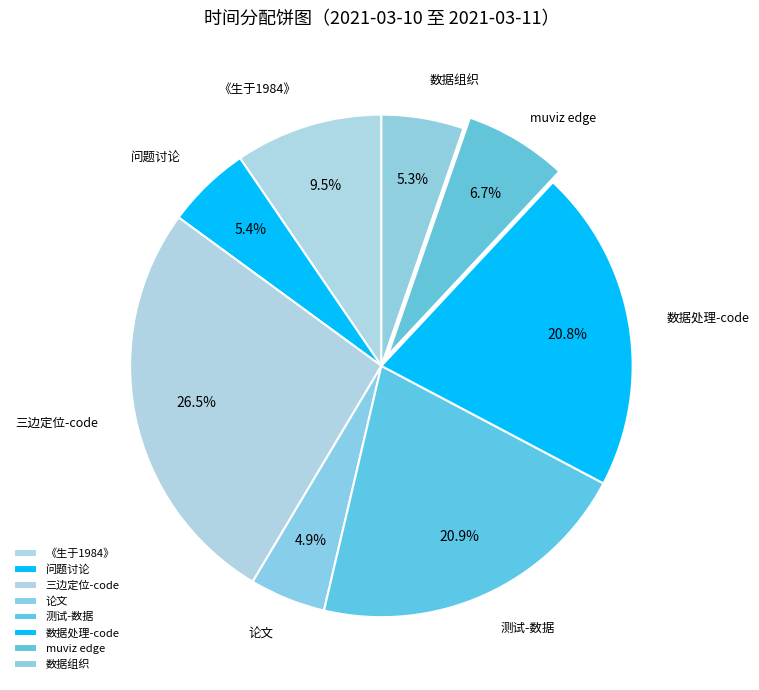

What is the smallest slice in the pie chart?

论文